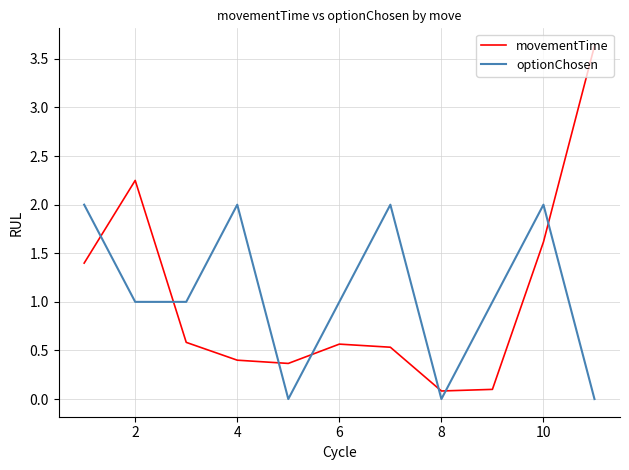

After their last crossing, which series has the higher values: optionChosen or movementTime?

movementTime